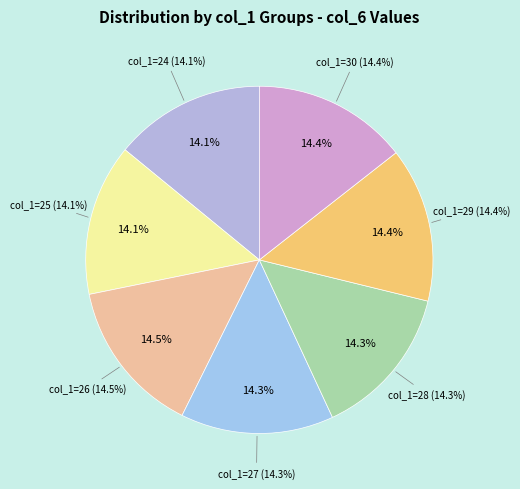

To the nearest percent, what portion does 28 represent?

14%